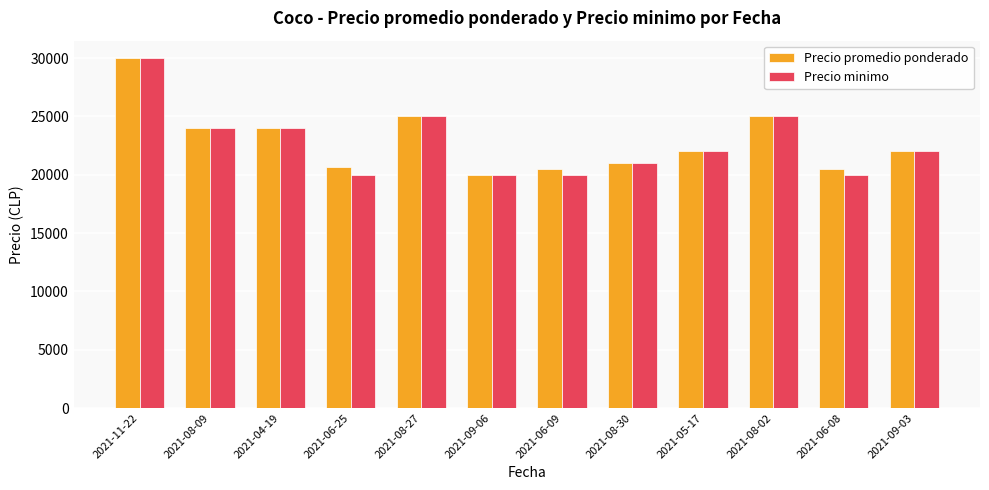

What is the value of the Precio promedio ponderado bar at the 12th from the left?

22000